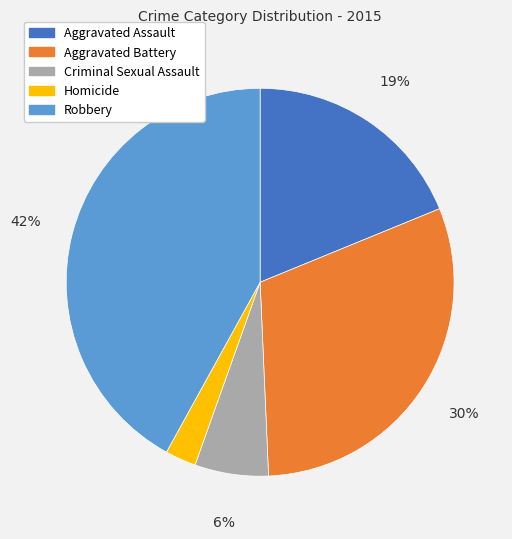

How many slices are in this pie chart?

5